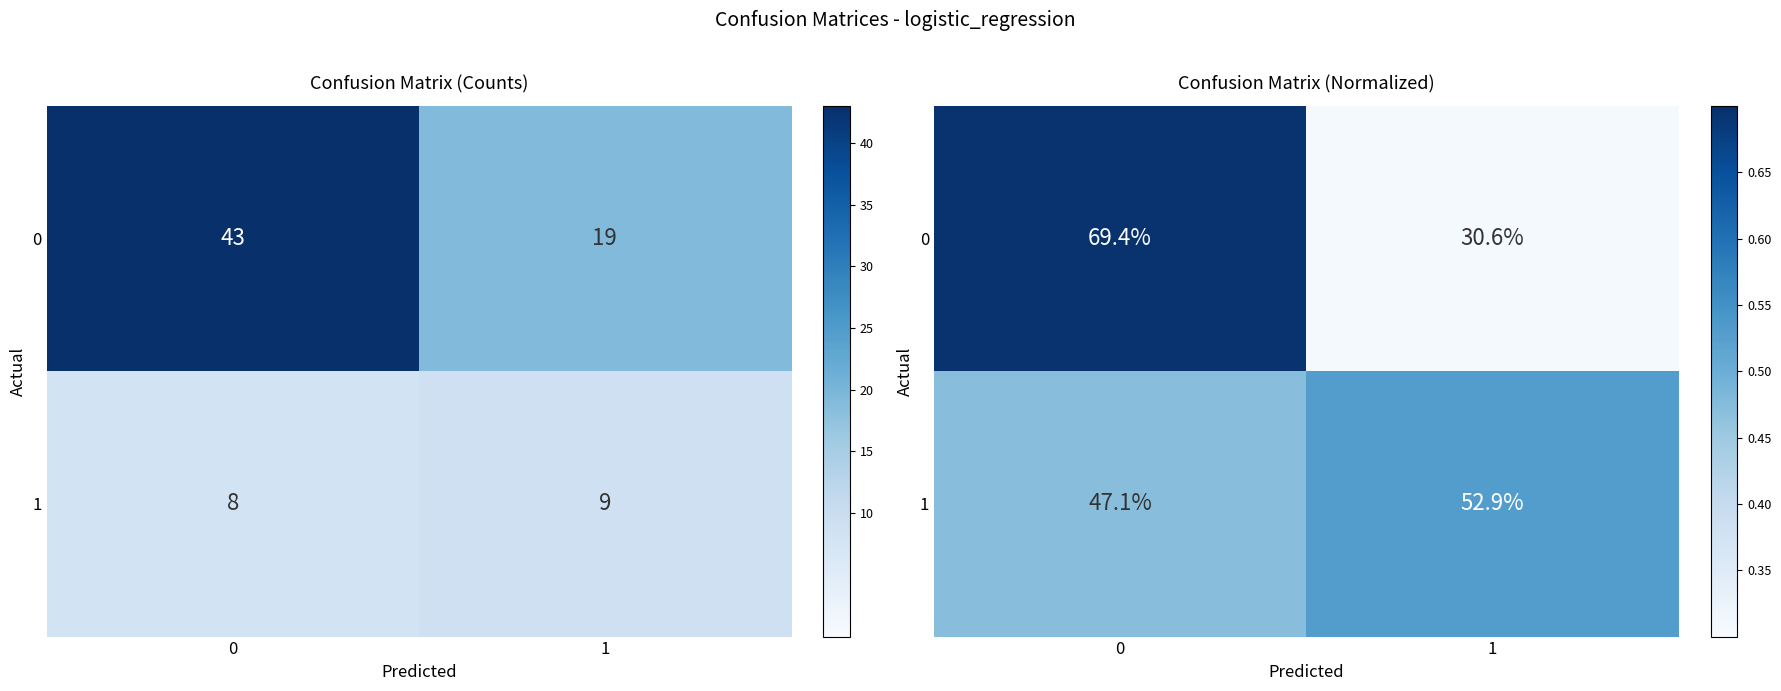

List the series in order of their peak value, lowest first.

1, 0